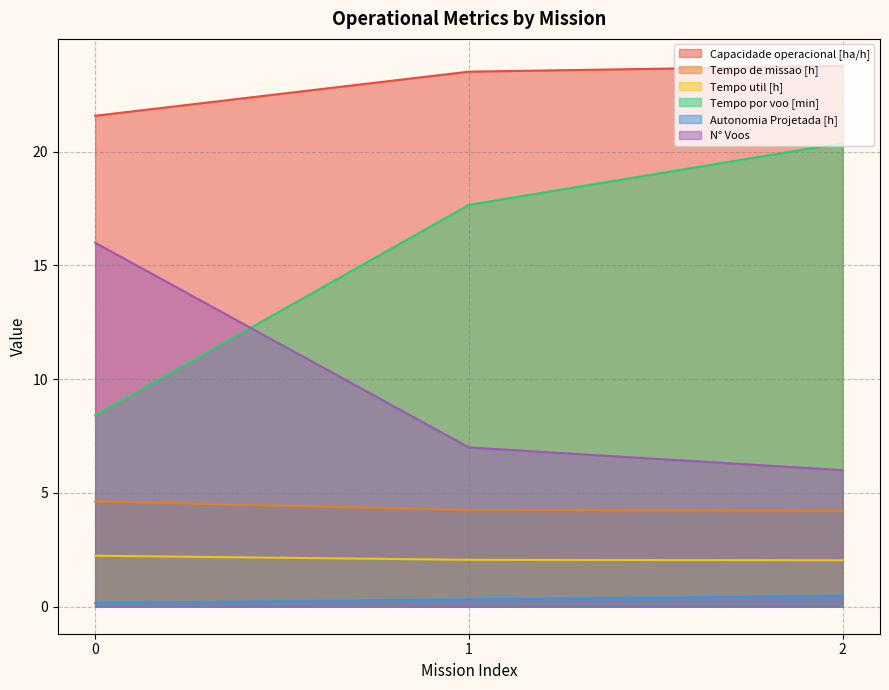

What is the sum of the N° Voos values at 2 and 1?

13.0